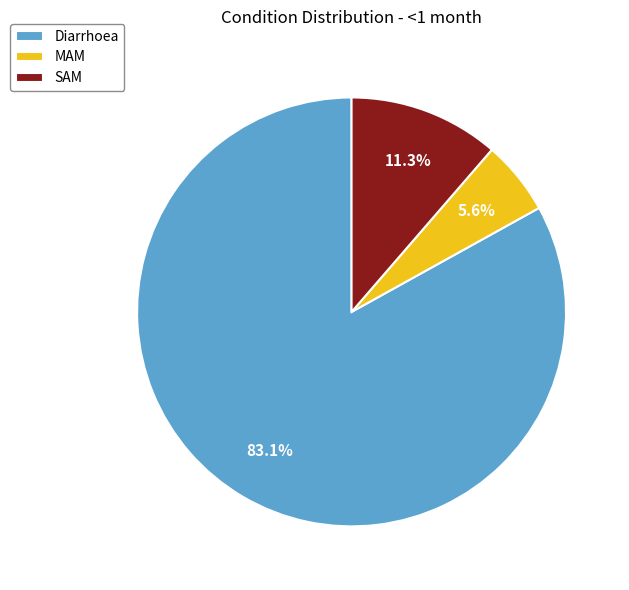

What percentage is the Diarrhoea slice, to the nearest percent?

83%